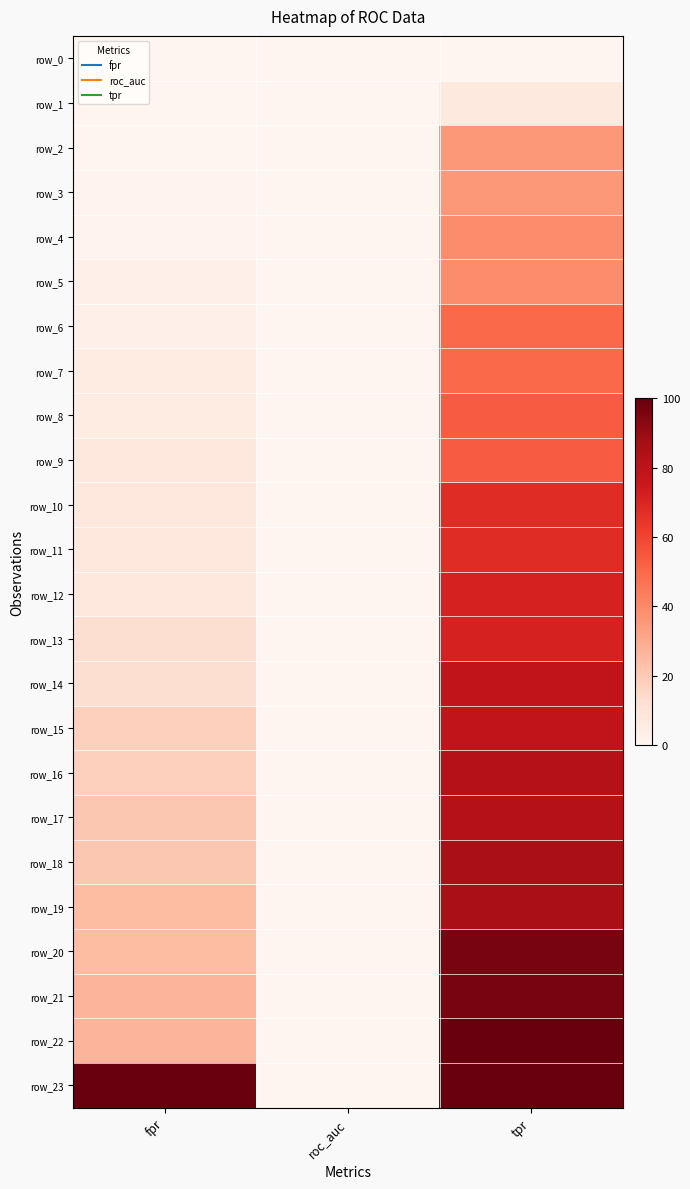

What is the sum of all row_23 values?

2.0